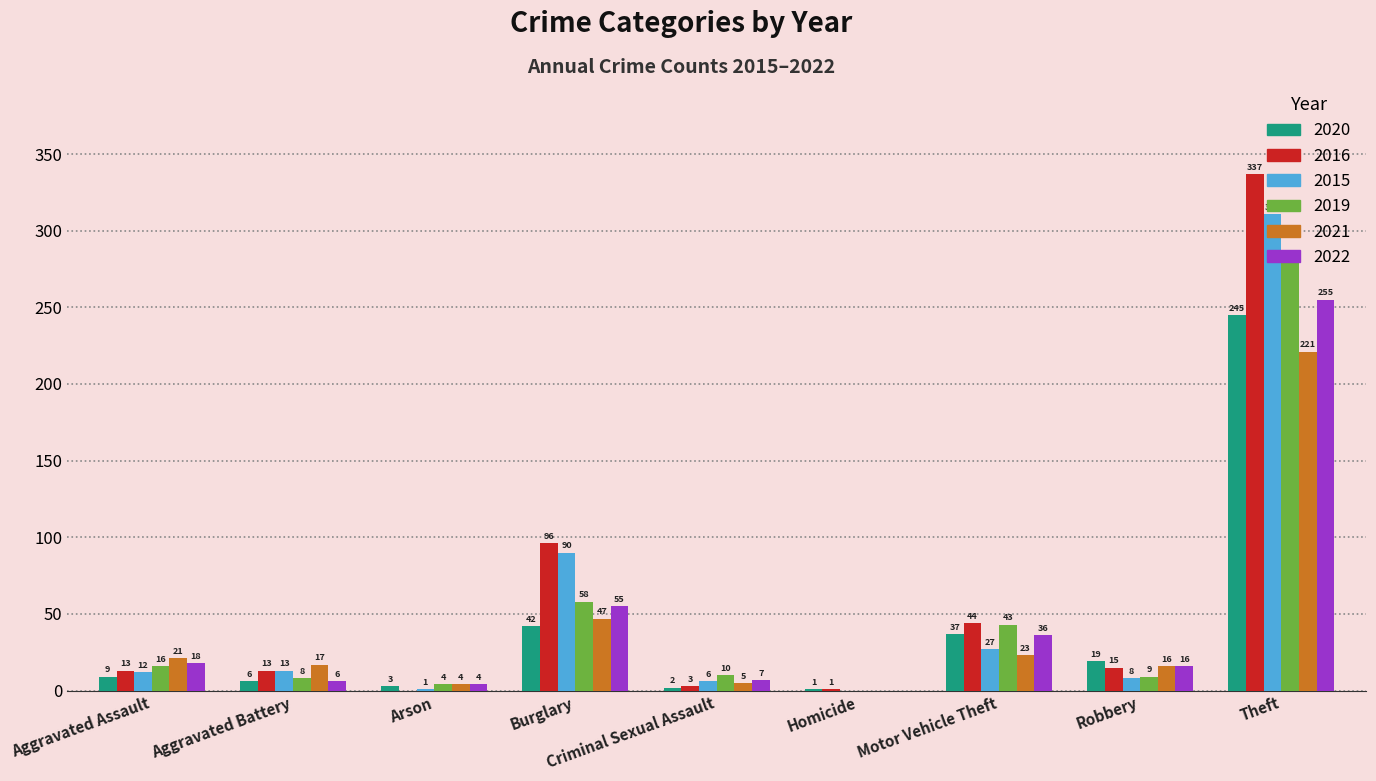

The value of 2021 at Theft is 394. True or false?

False